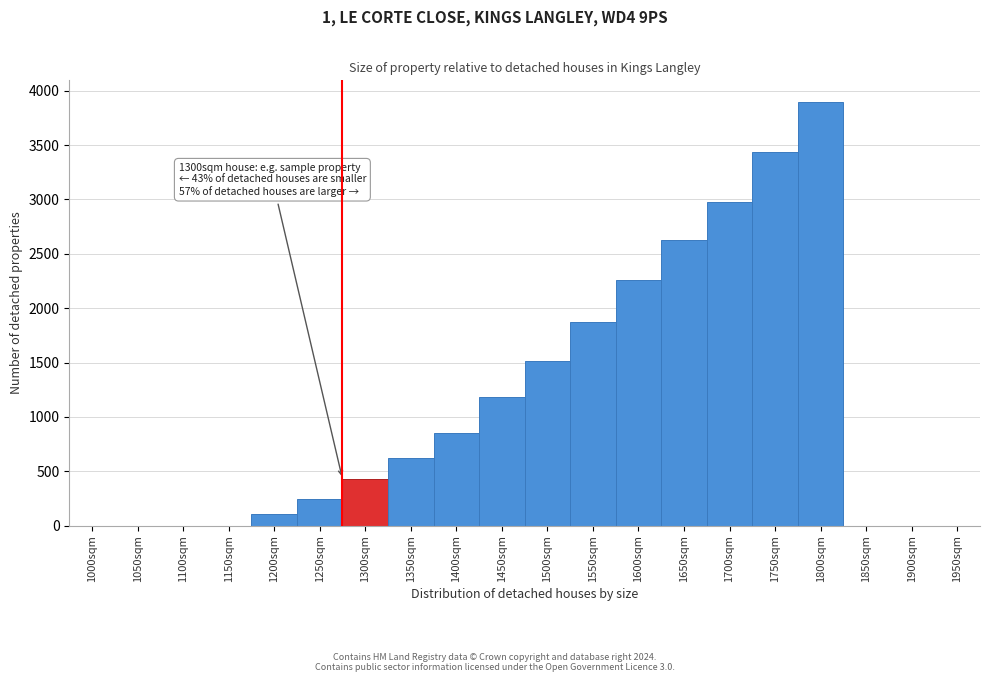

Reading left to right, what are all the values shown in this chart?

1000sqm=0	1050sqm=0	1100sqm=0	1150sqm=0	1200sqm=110	1250sqm=248	1300sqm=430	1350sqm=620	1400sqm=852	1450sqm=1182	1500sqm=1514	1550sqm=1876	1600sqm=2258	1650sqm=2628	1700sqm=2980	1750sqm=3438	1800sqm=3900	1850sqm=0	1900sqm=0	1950sqm=0